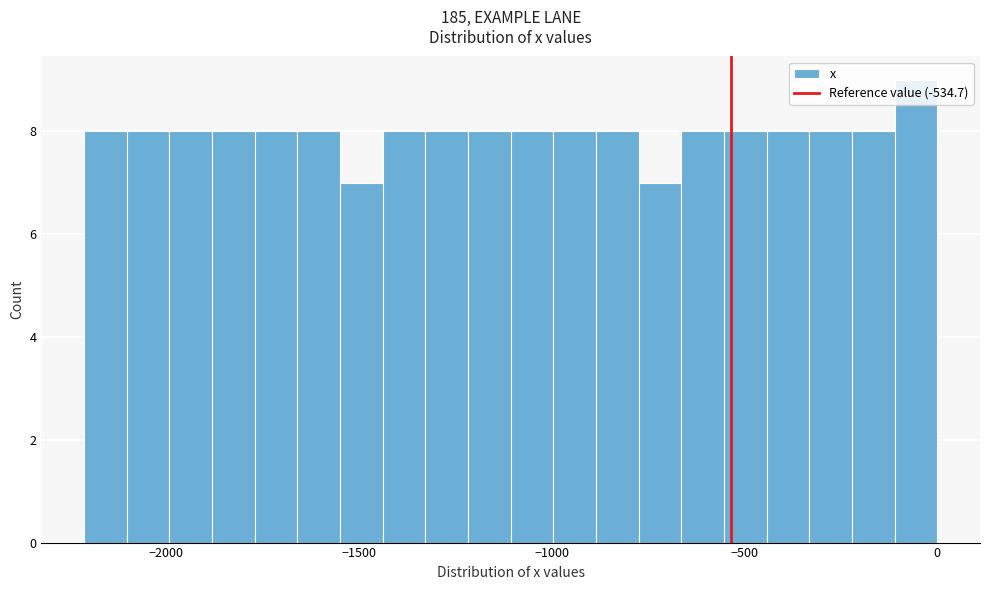

Around what value on the x-axis is the tallest bar? Give the approximate position of its centre, as read against the axis.

-50